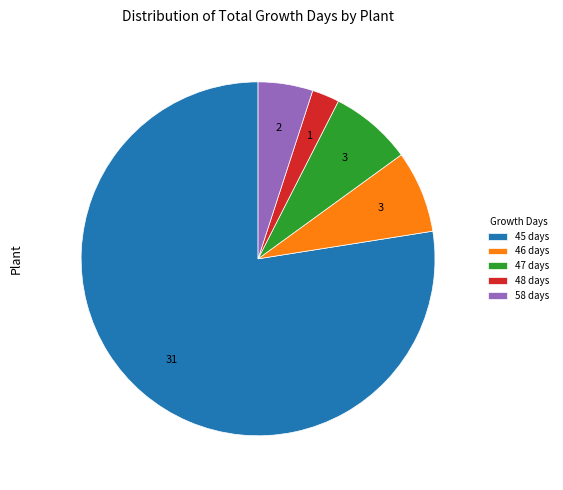

Approximately how many times larger is the value at 45 days compared to 47 days?

10.3